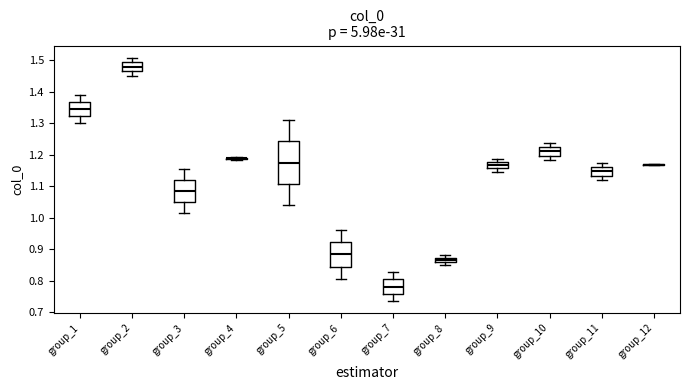

Where is the lower edge of the box for group_11 on the y-axis? The values are not printed on the chart, so give them approximately, as read against the axis.

1.13